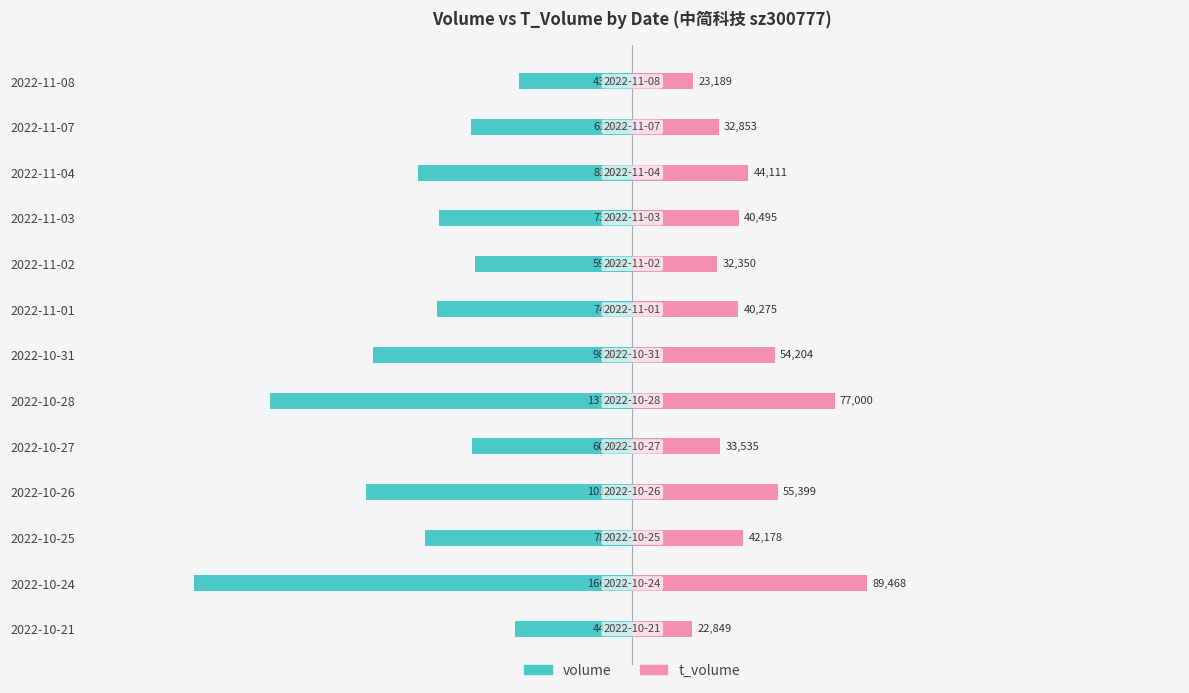

True or false: t_volume has a value of 135763 at 2022-10-28.

False